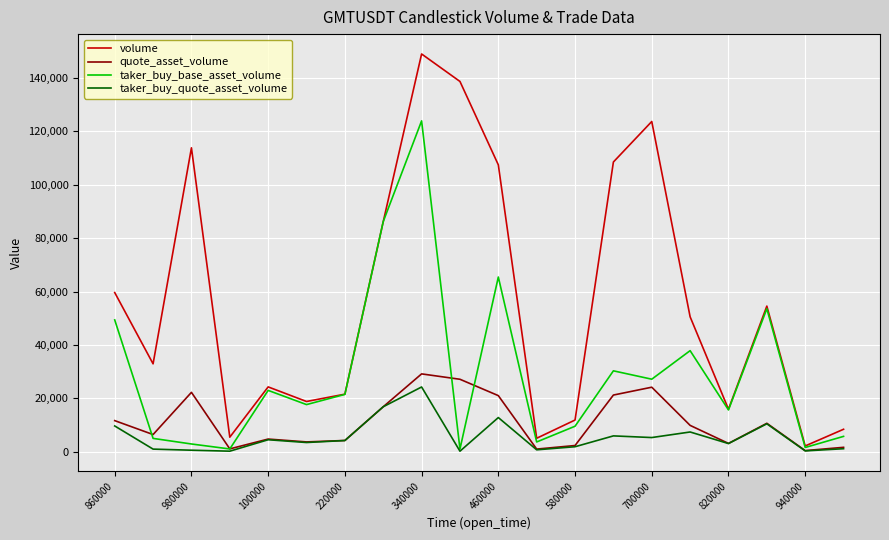

What is the maximum value for volume?

149012.0